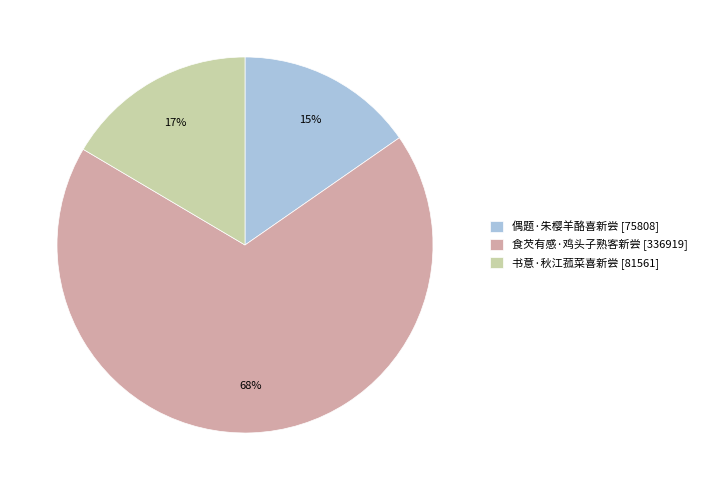

To the nearest percent, what is the combined percentage of 食芡有感·鸡头子熟客新尝 and 偶题·朱樱羊酪喜新尝?

83%